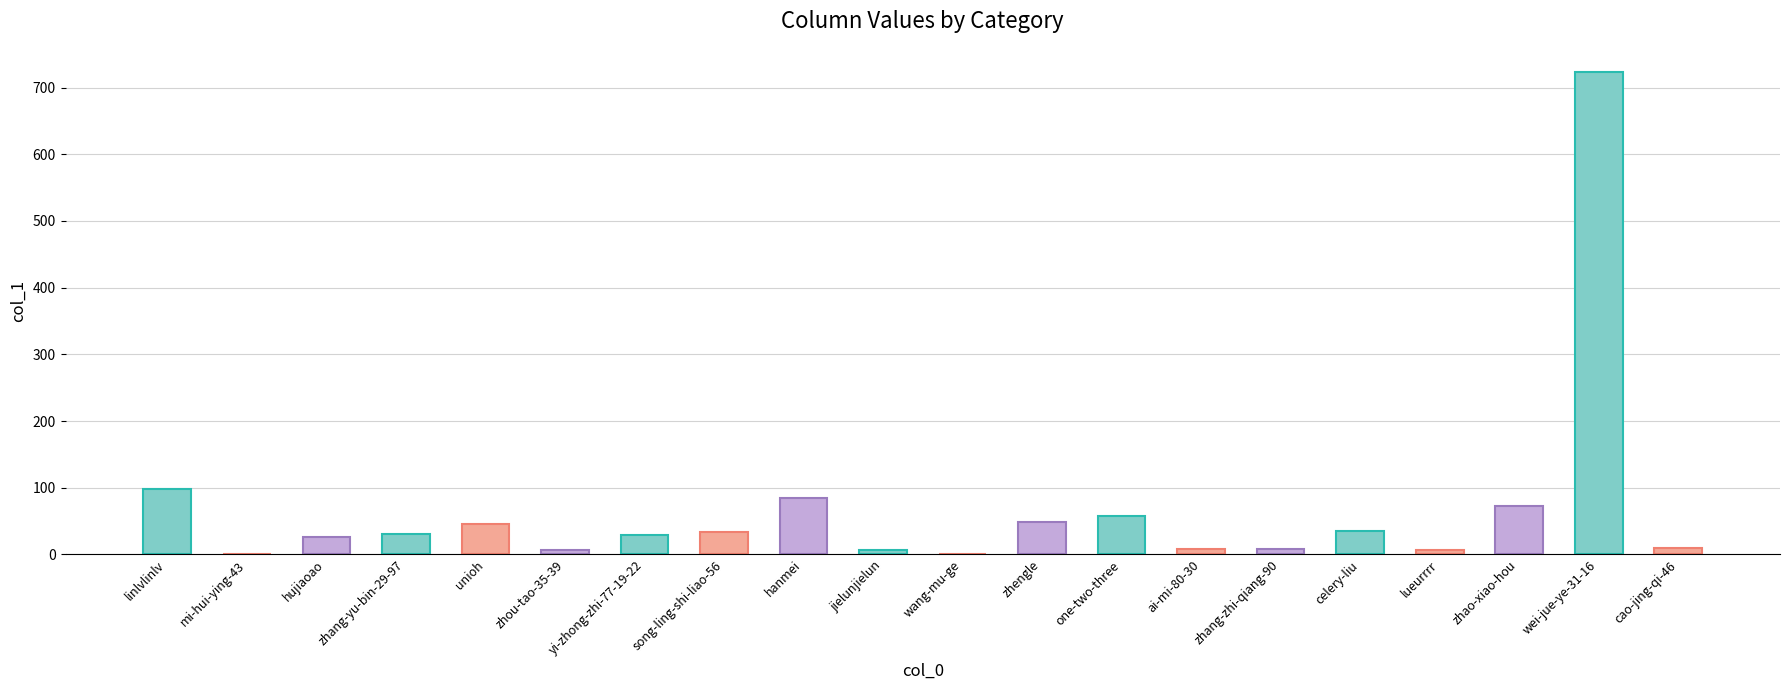

True or false: the data shows 303 at mi-hui-ying-43.

False